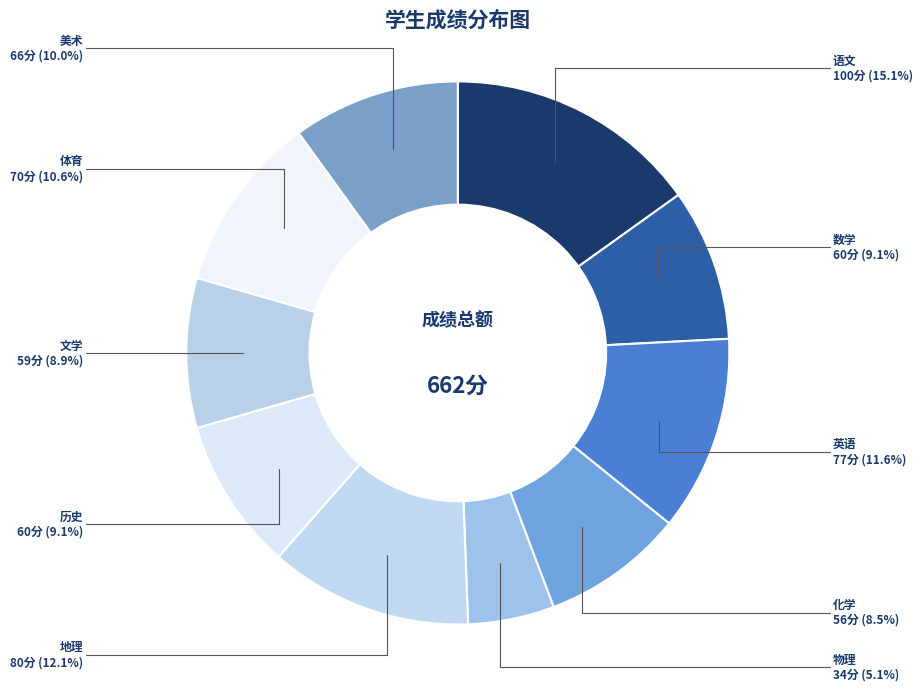

Approximately how many times larger is the value at 美术 compared to 英语?

0.9